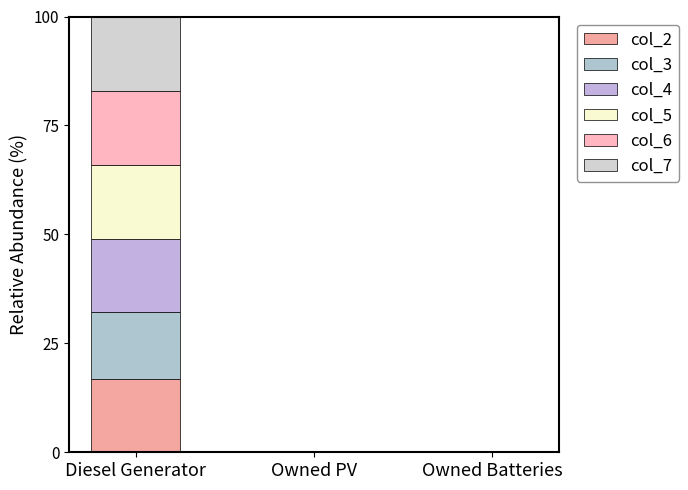

What position from the right is Diesel Generator?

3